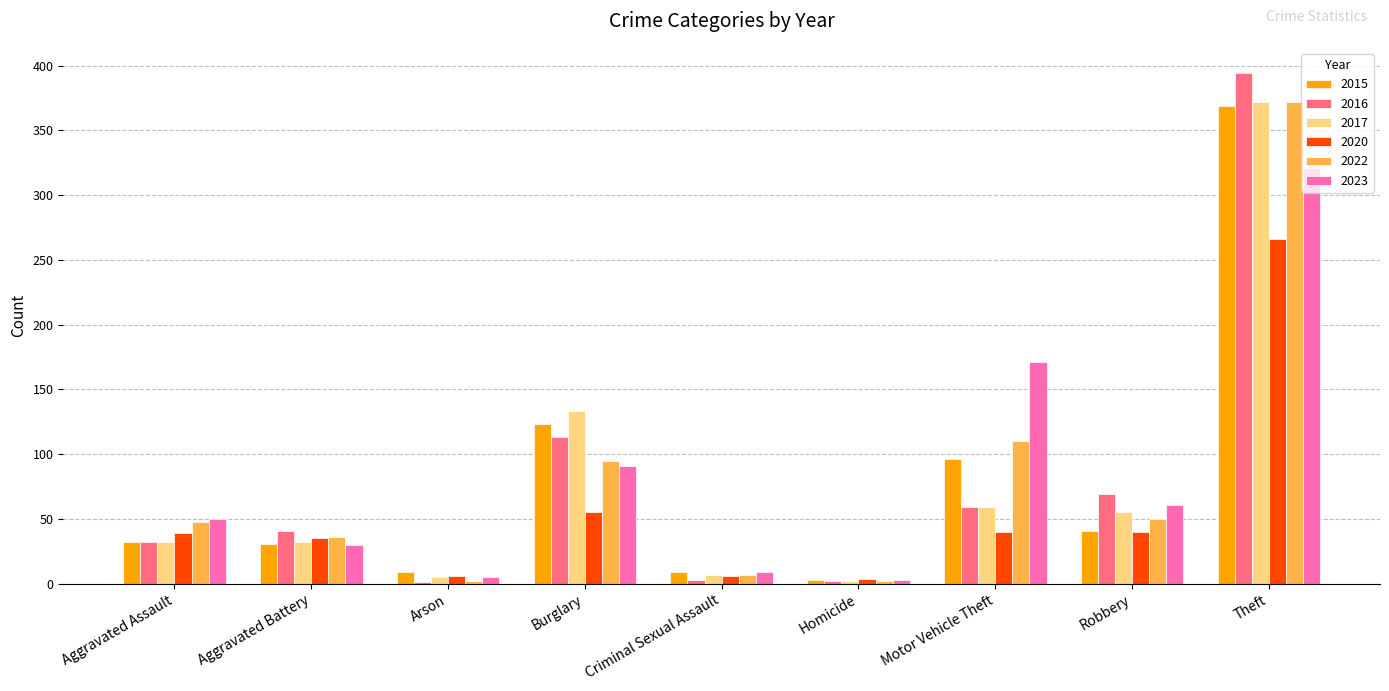

Between Aggravated Assault and Motor Vehicle Theft, which series saw the biggest shift?

2023